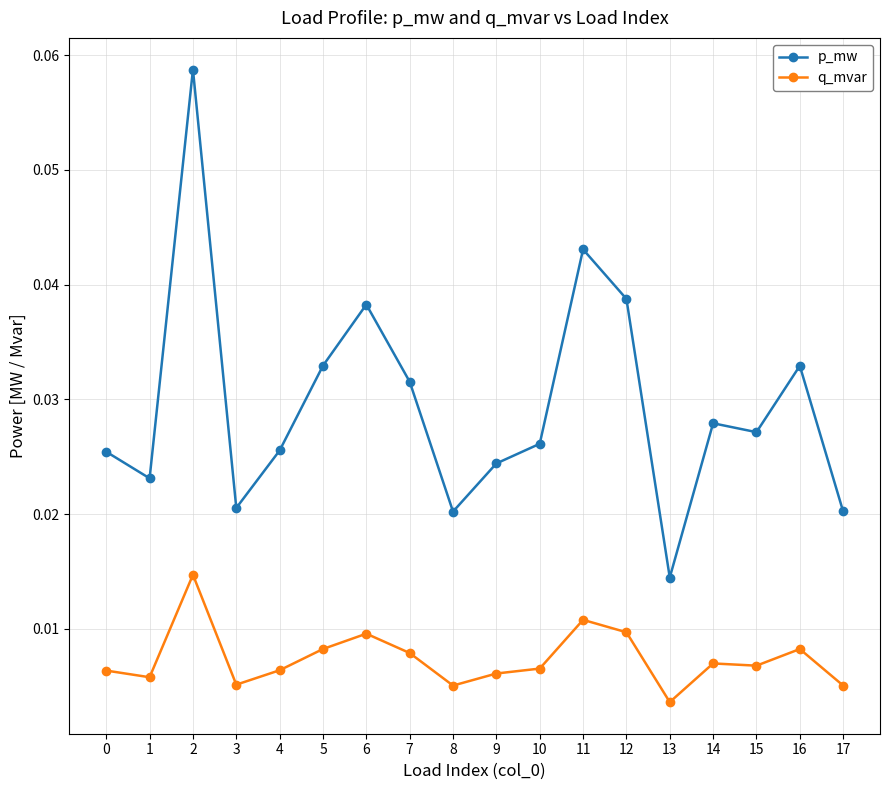

Which category has the lowest value across all series?

13